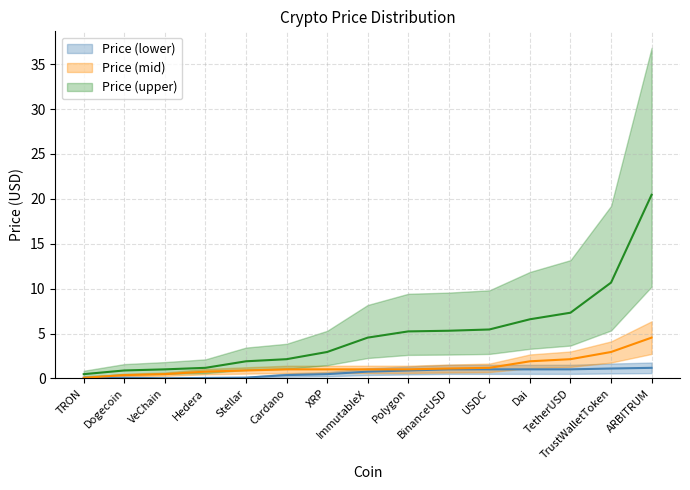

What is the average value of the Price (lower) series?

0.6